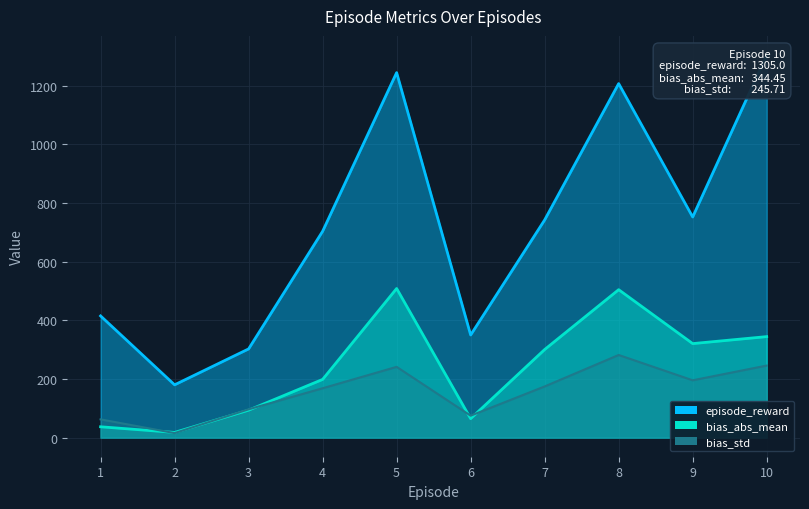

True or false: bias_abs_mean has more than 2 points higher than both neighbors.

False